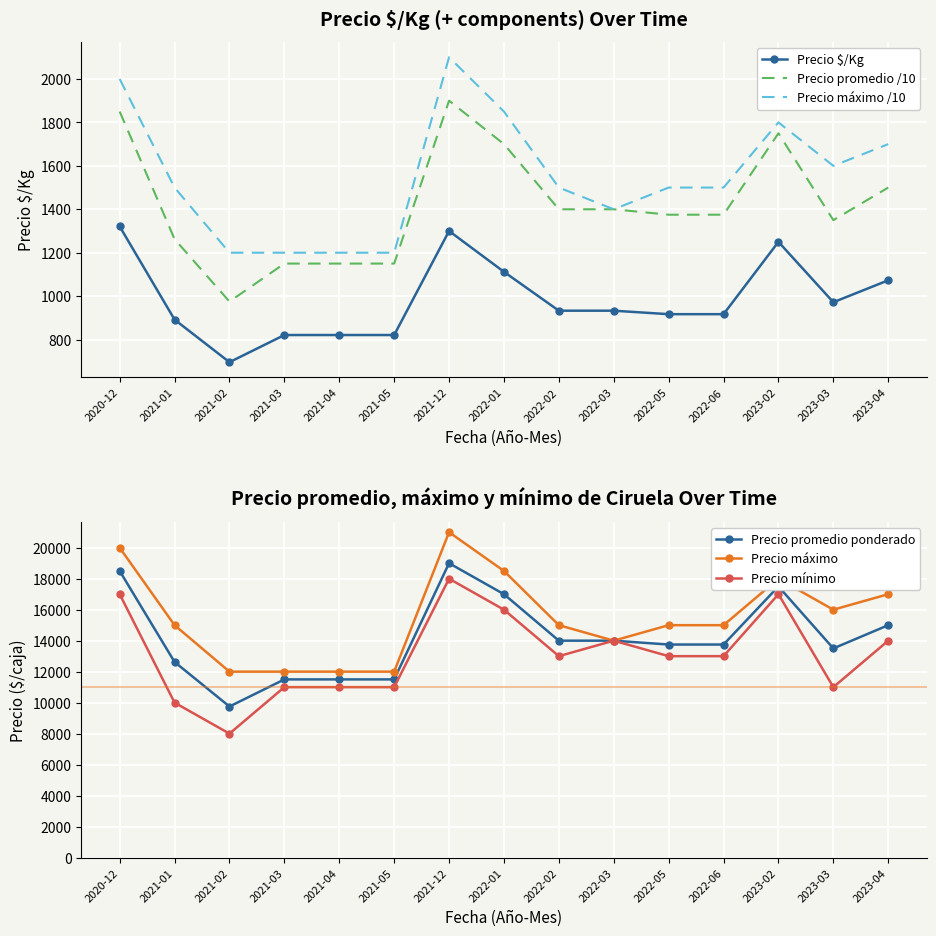

What is the difference between the highest and lowest values at 2021-04?

11179.0